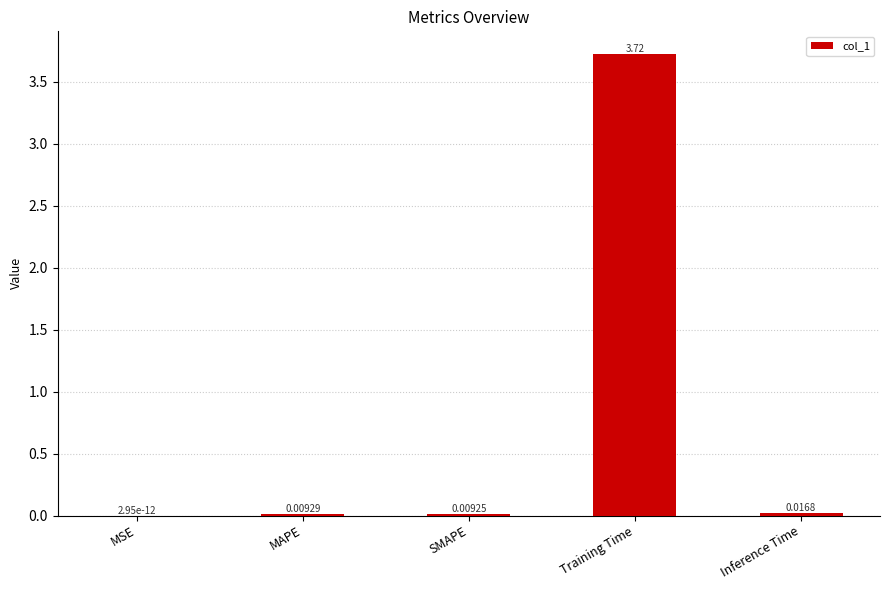

What is the sum of all values?

3.8